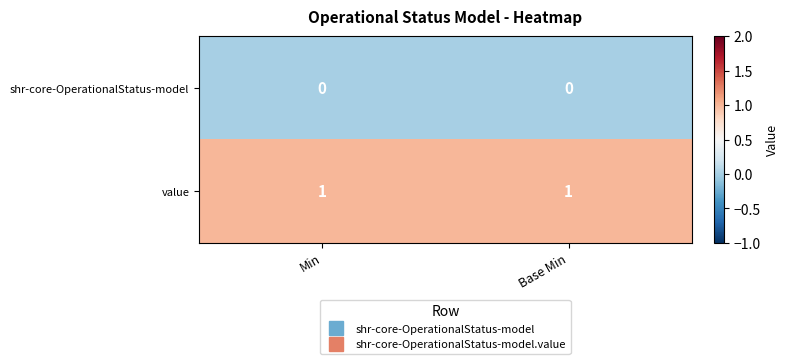

What is the total value across all series at Base Min?

1